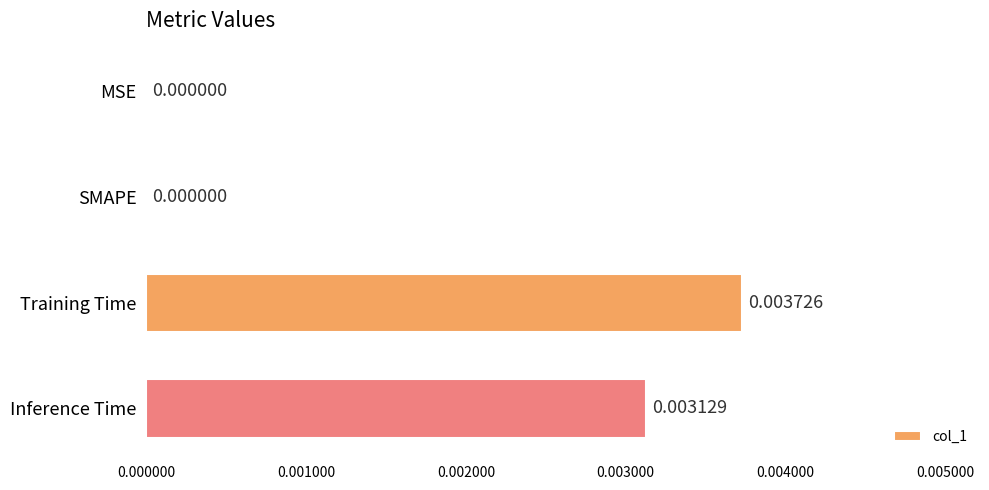

Which has a higher value, MSE or Training Time?

Training Time